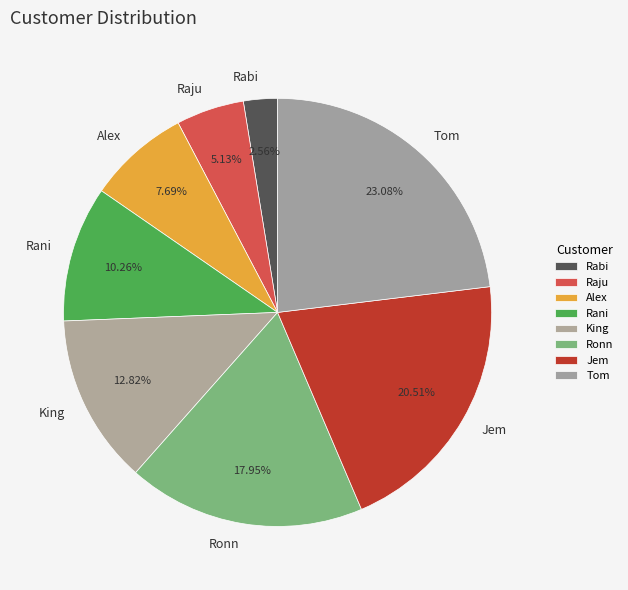

How many slices are in this pie chart?

8